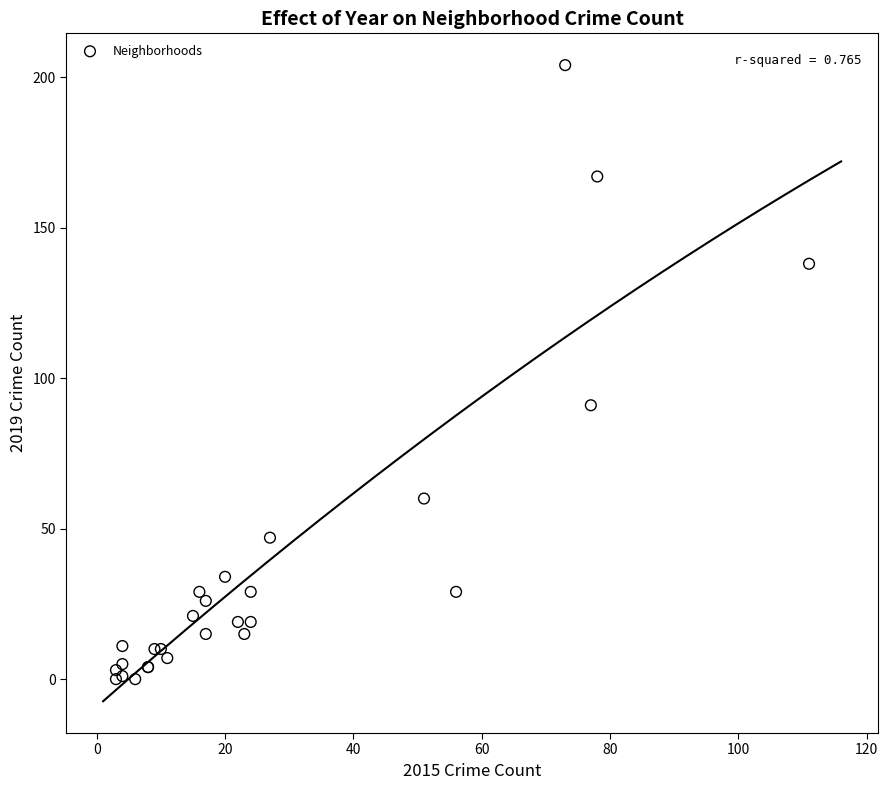

What Y value in the scatter plot is closest to 102?

91